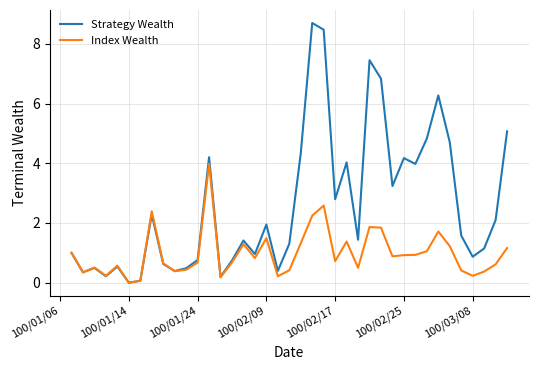

How many data points in Strategy Wealth are less than 1?

15